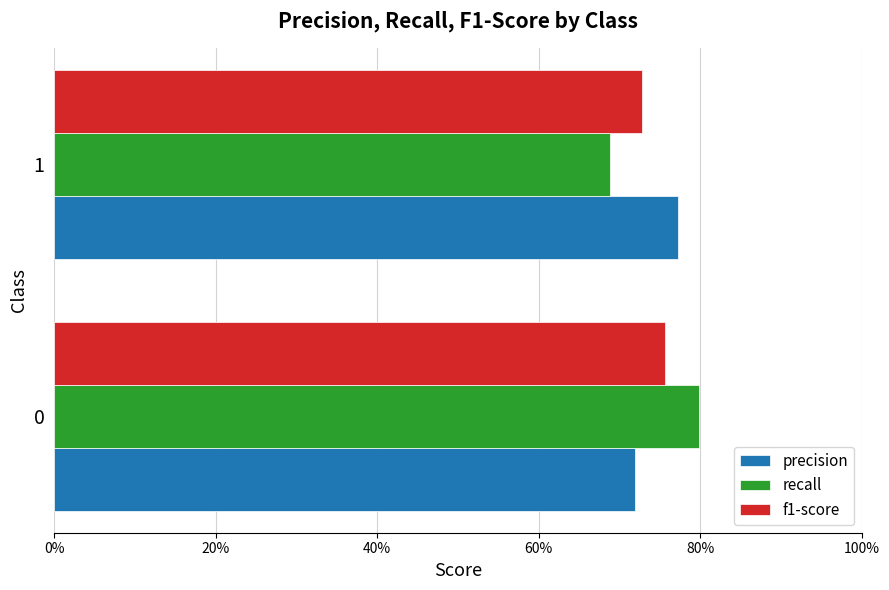

What is the greatest value displayed?

0.8